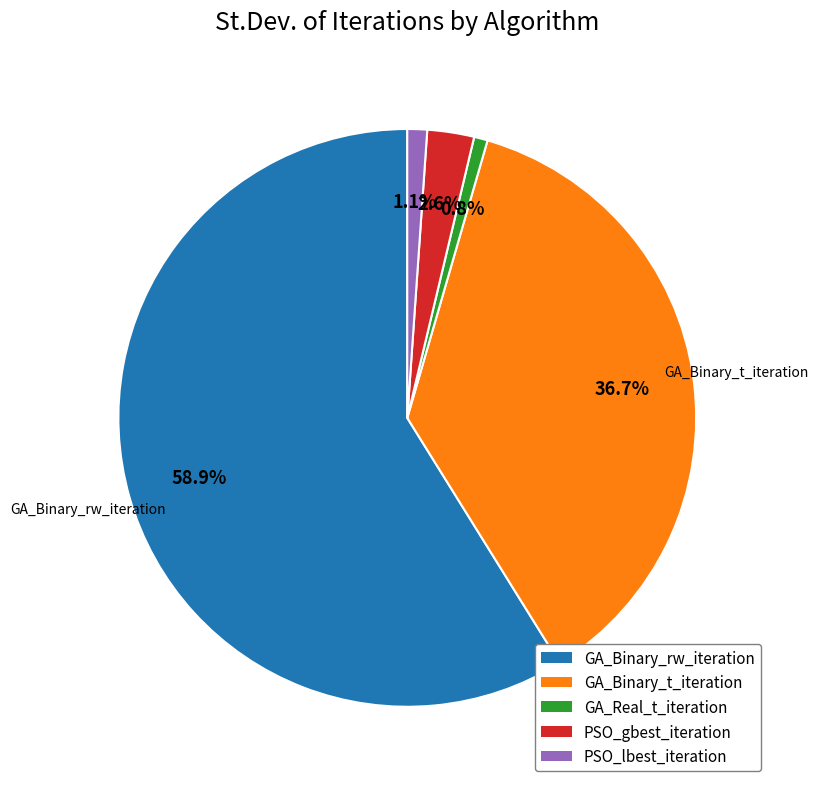

What is the ratio of the value at PSO_lbest_iteration to the value at PSO_gbest_iteration?

0.4